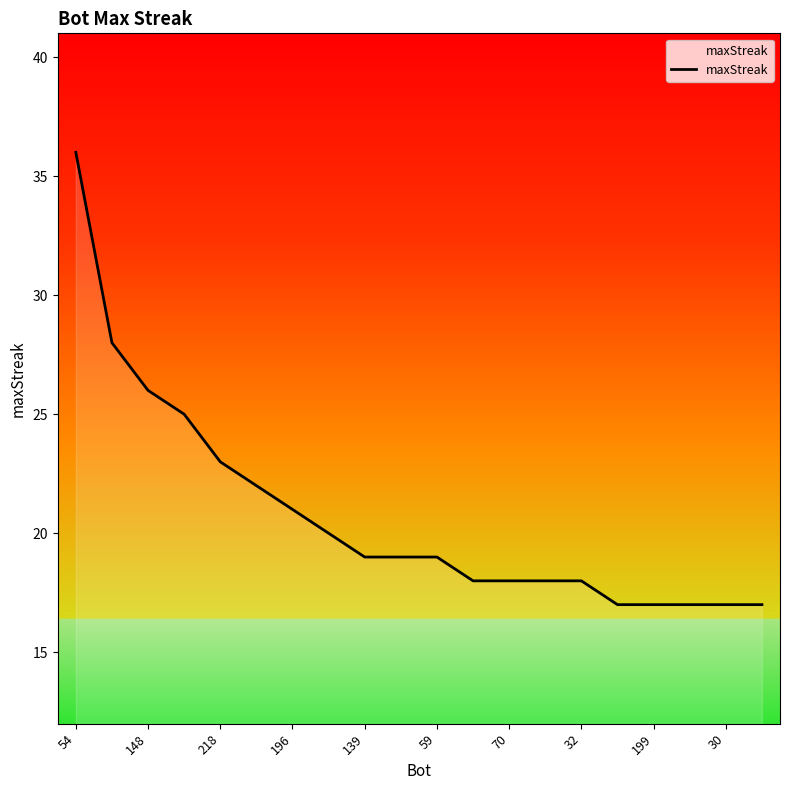

What is the maximum value shown in the chart?

36